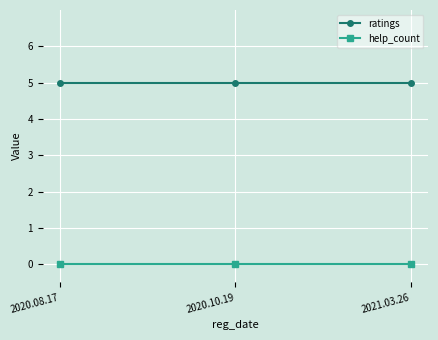

What is the difference between the highest and lowest values at 2020.08.17?

5